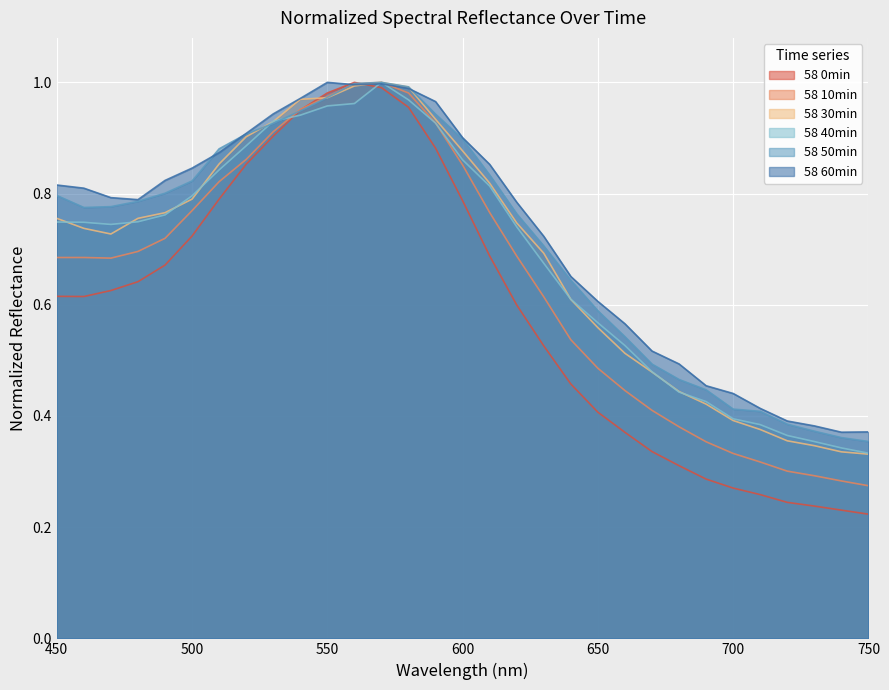

How many lines are shown in the chart?

6